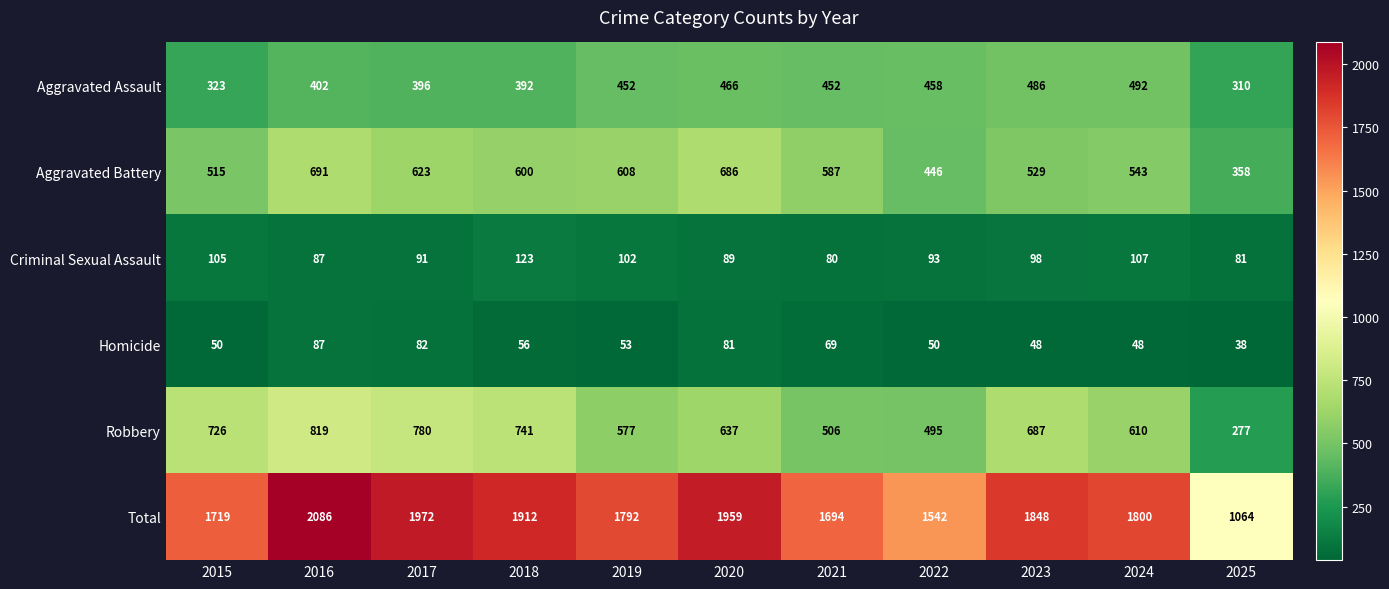

What is the total value across all series at 2025?

2128